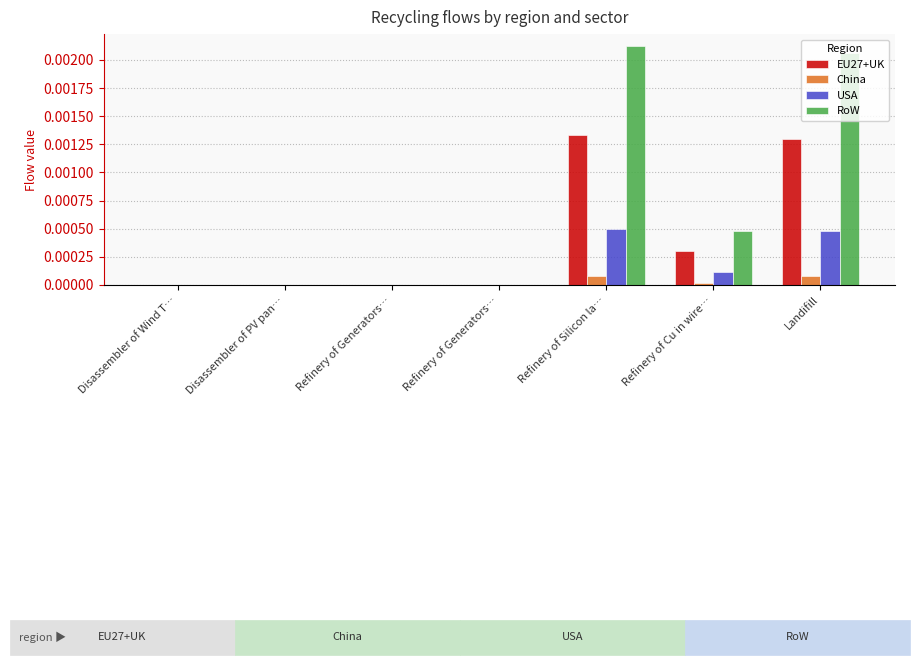

List the labels in order of China value, largest first.

Refinery of Silicon la…, Landifill, Refinery of Cu in wire…, Disassembler of Wind T…, Disassembler of PV pan…, Refinery of Generators…, Refinery of Generators…